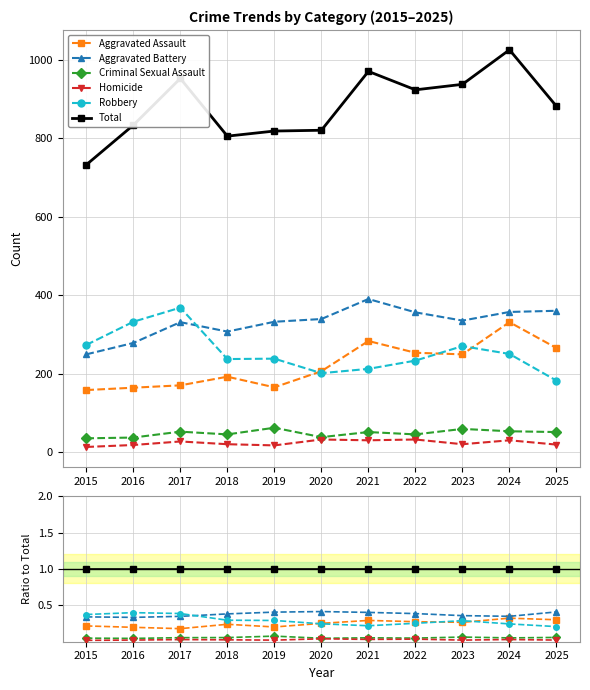

What is the spread (max minus min) of values at 2019?

1.0